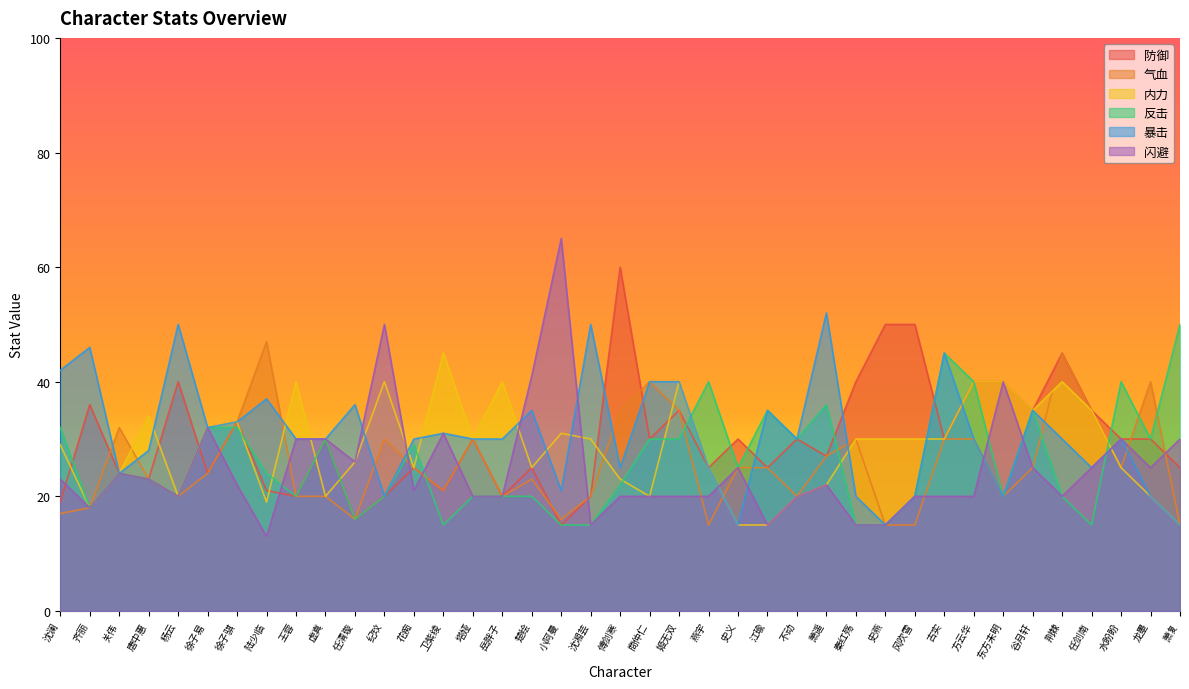

What is the label of the 23rd point from the left?

燕宇